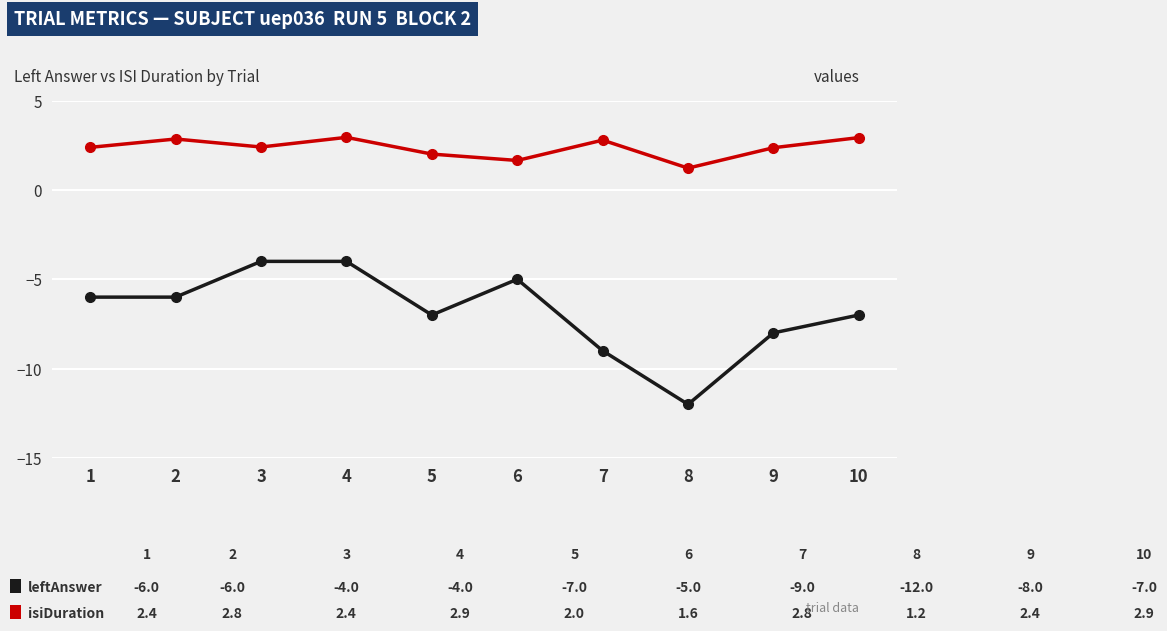

What is the minimum value shown in the chart?

-12.0